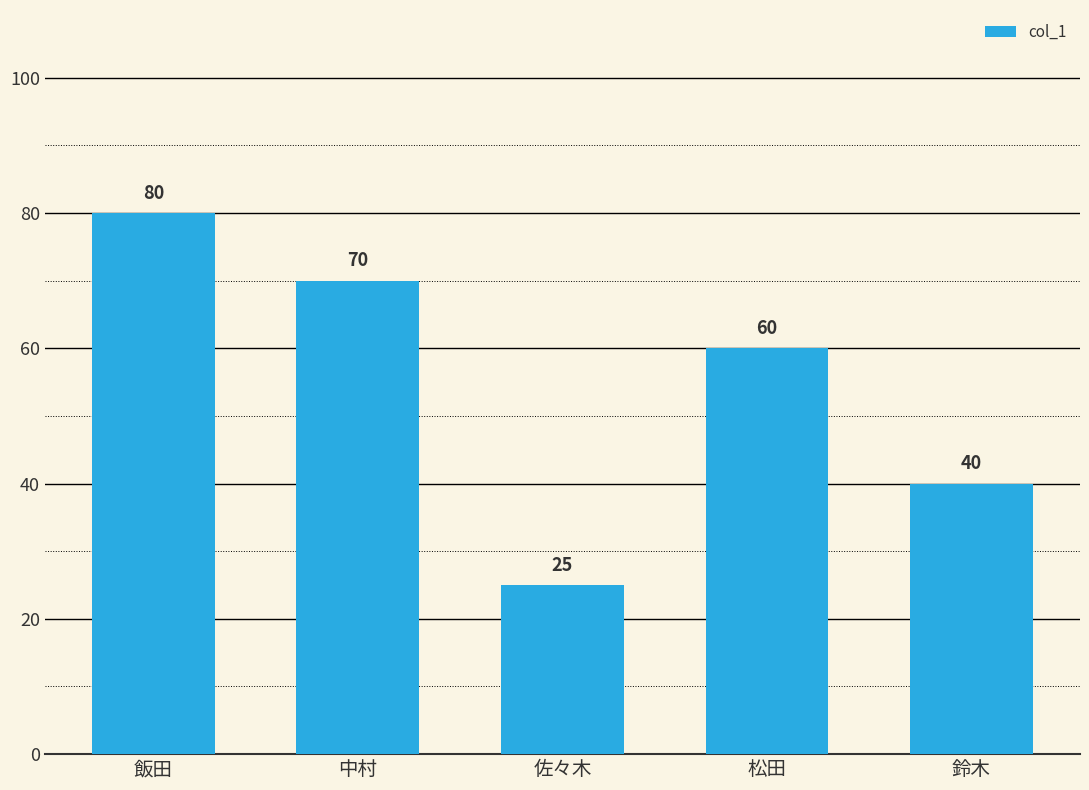

Which category has the highest value across all series?

飯田